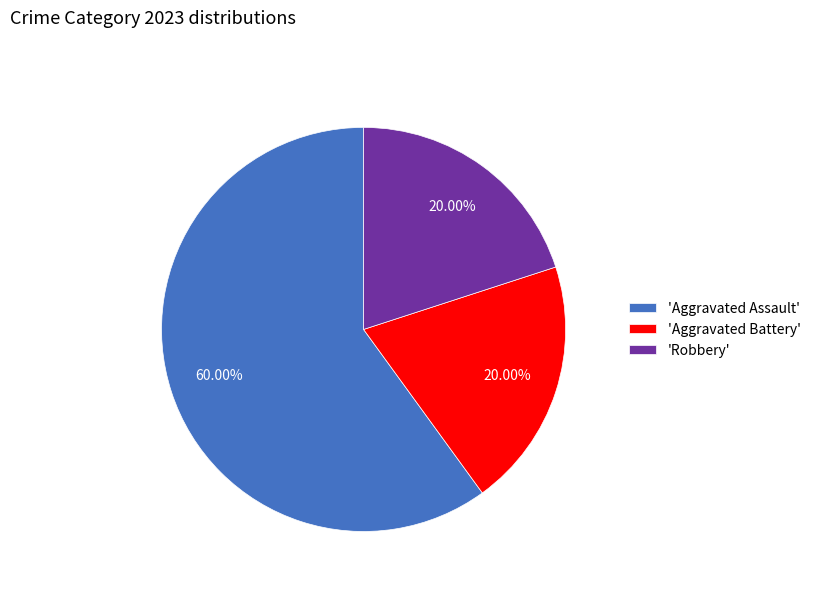

Which slice is the largest?

'Aggravated Assault'